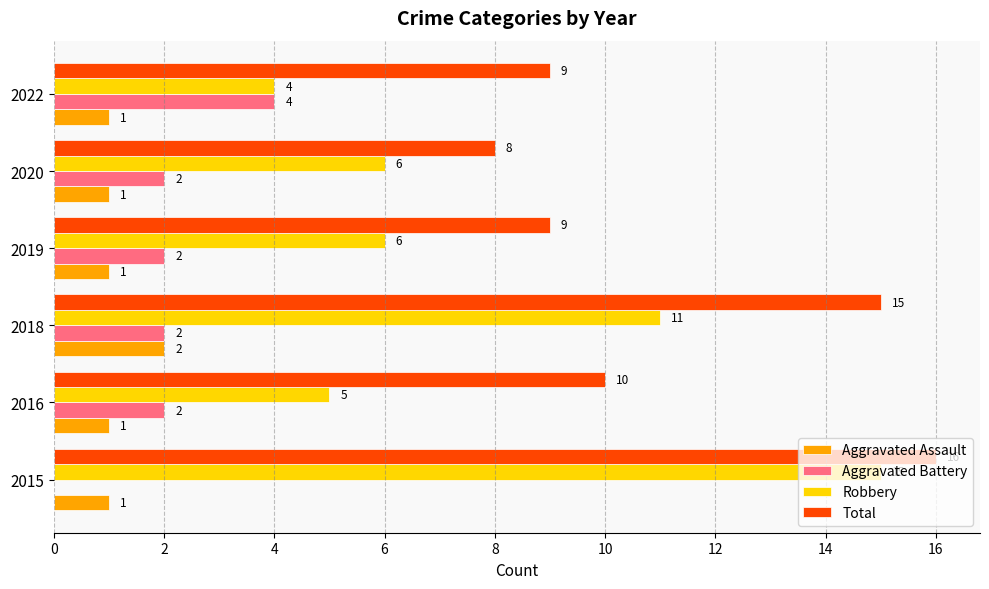

Is the value of Aggravated Battery at 2022 greater than the value of Aggravated Assault at 2018?

Yes